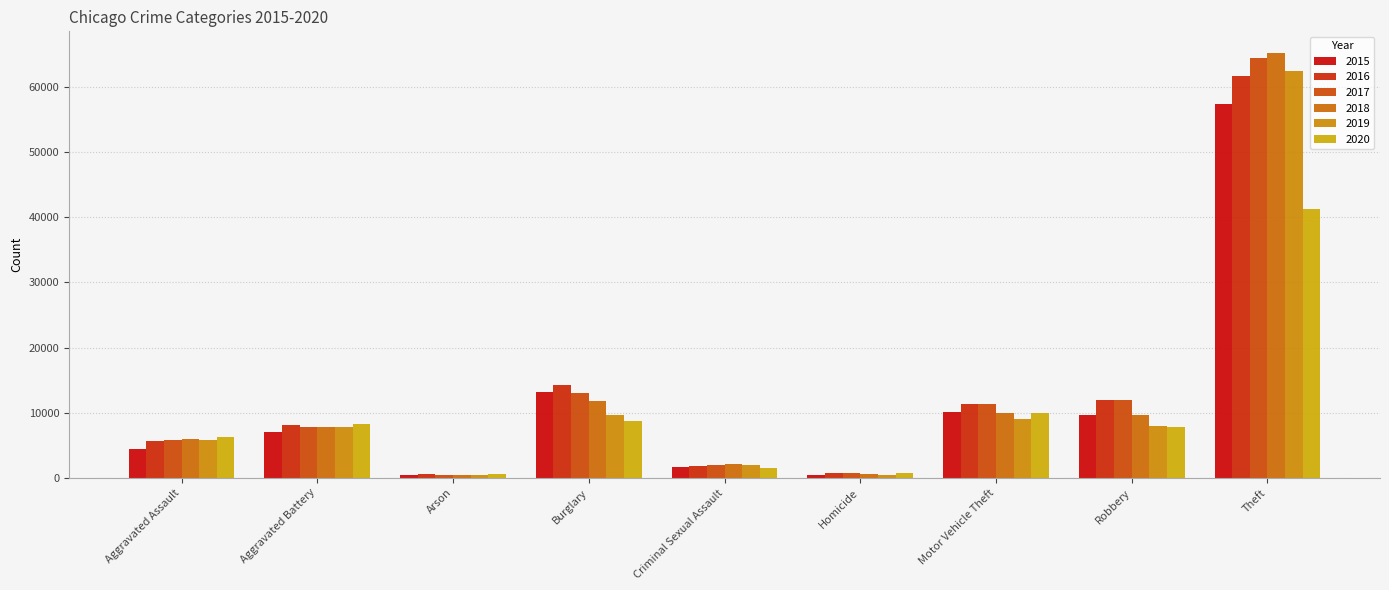

What is the difference between the second highest and minimum values in the 2018 series?

11374